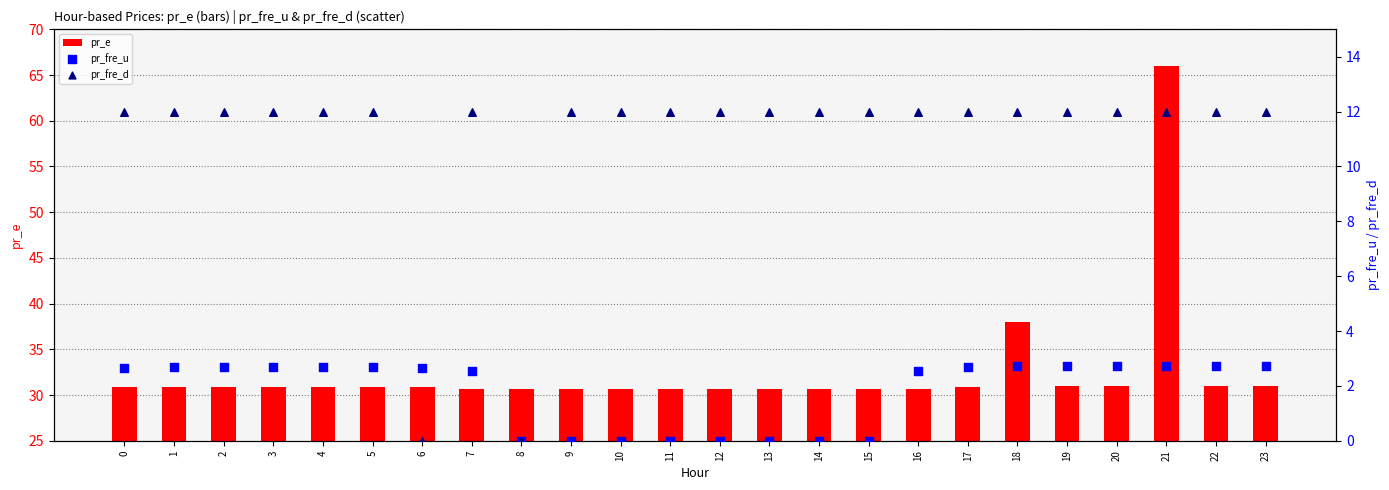

What are all the series names shown in the legend?

pr_e, pr_fre_u, pr_fre_d